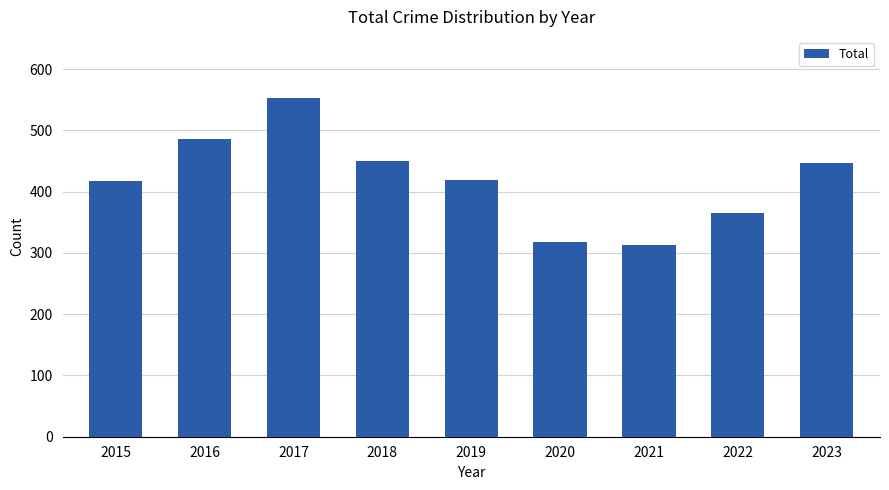

What is the value of the 3rd bar from the left?

553